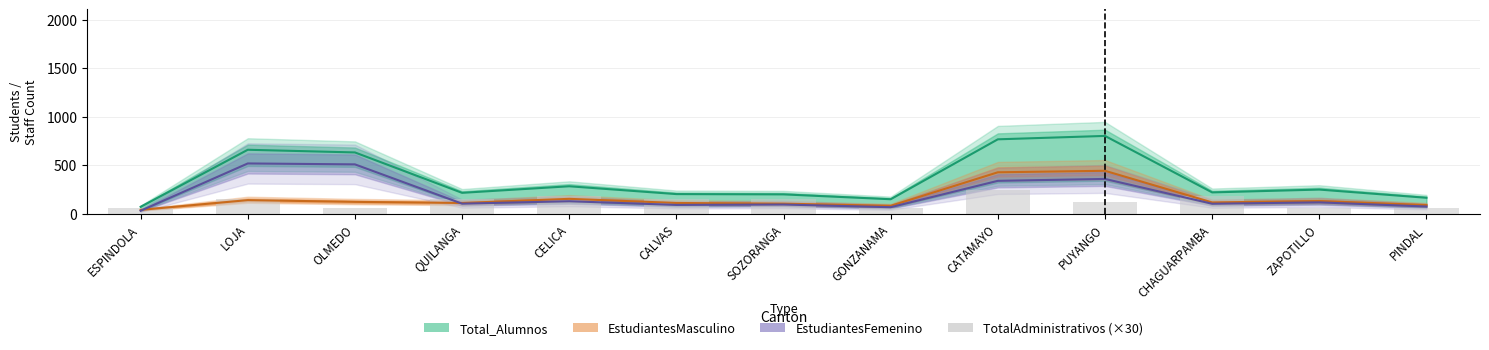

Are the bars grouped side by side (vs. stacked)?

Yes